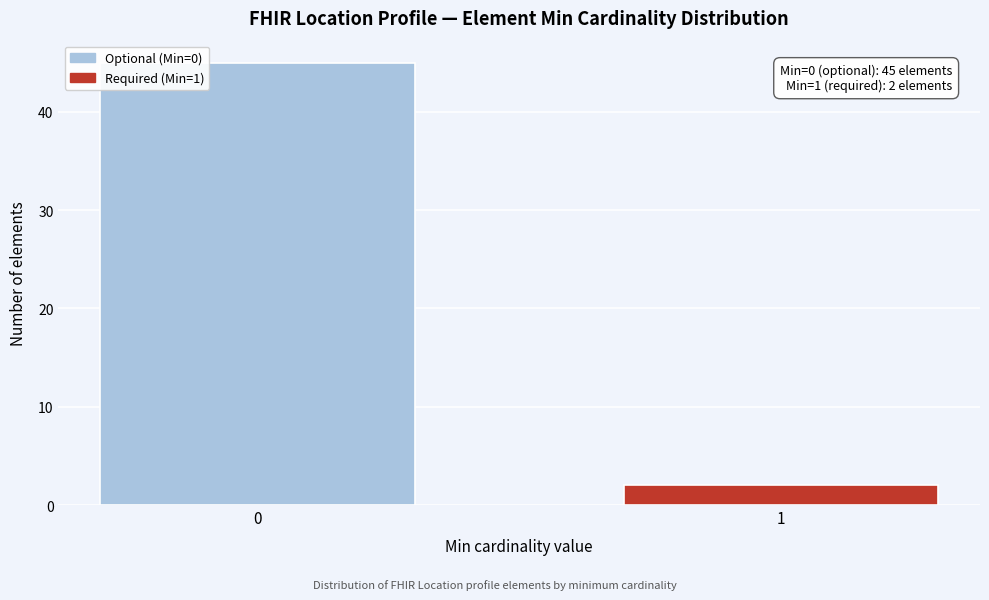

Reading right to left, what are all the values shown in this chart?

1=2	0=45